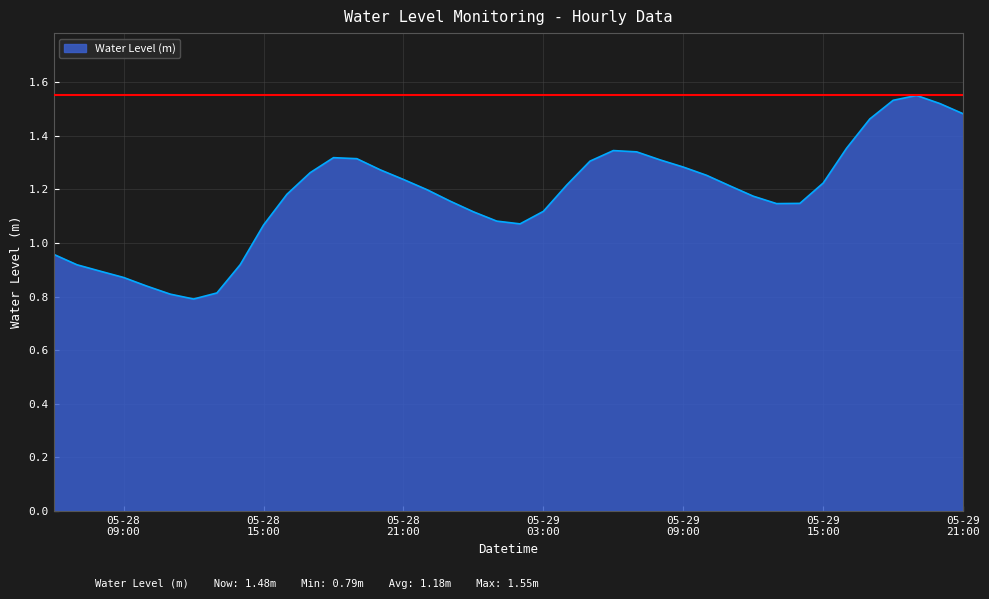

How many lines are shown in the chart?

1